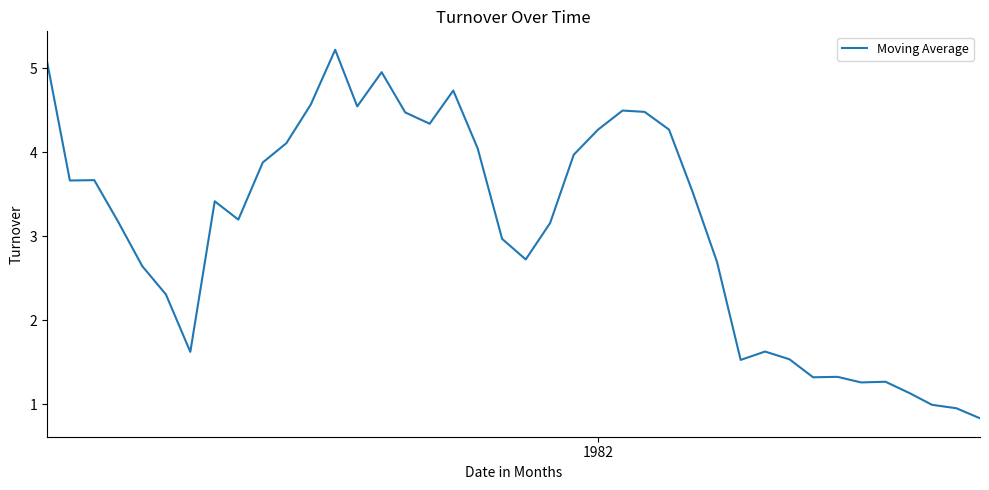

What is the minimum value shown in the chart?

0.8